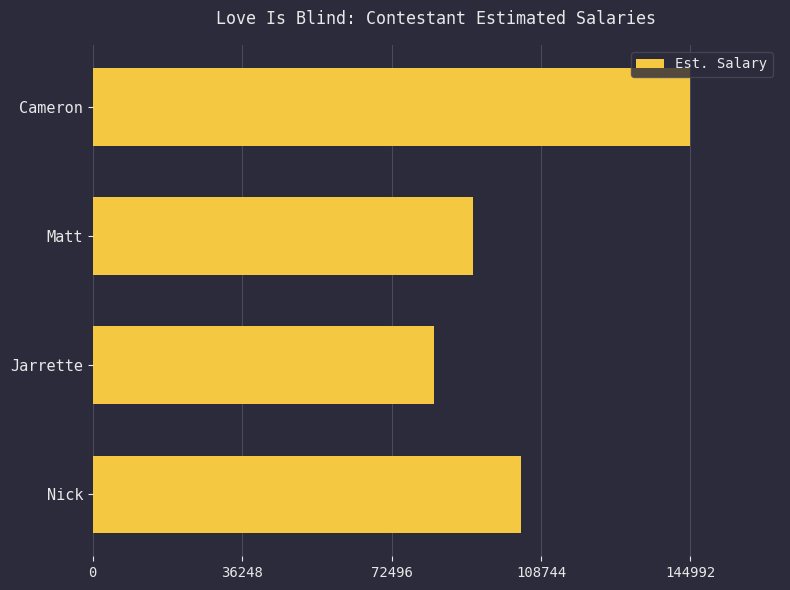

The value at Jarrette is 82755. True or false?

True